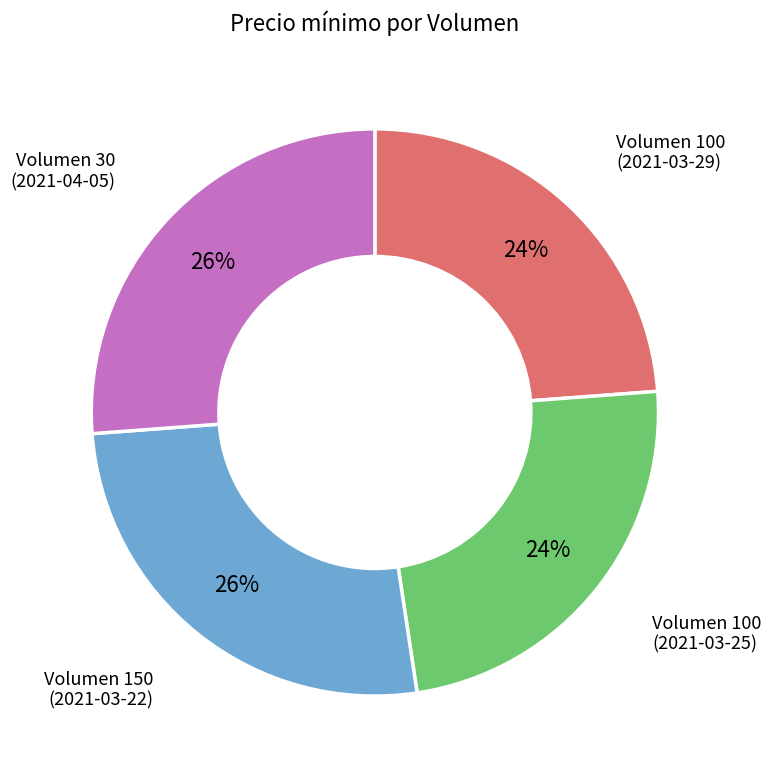

Count the number of slices in the pie.

4